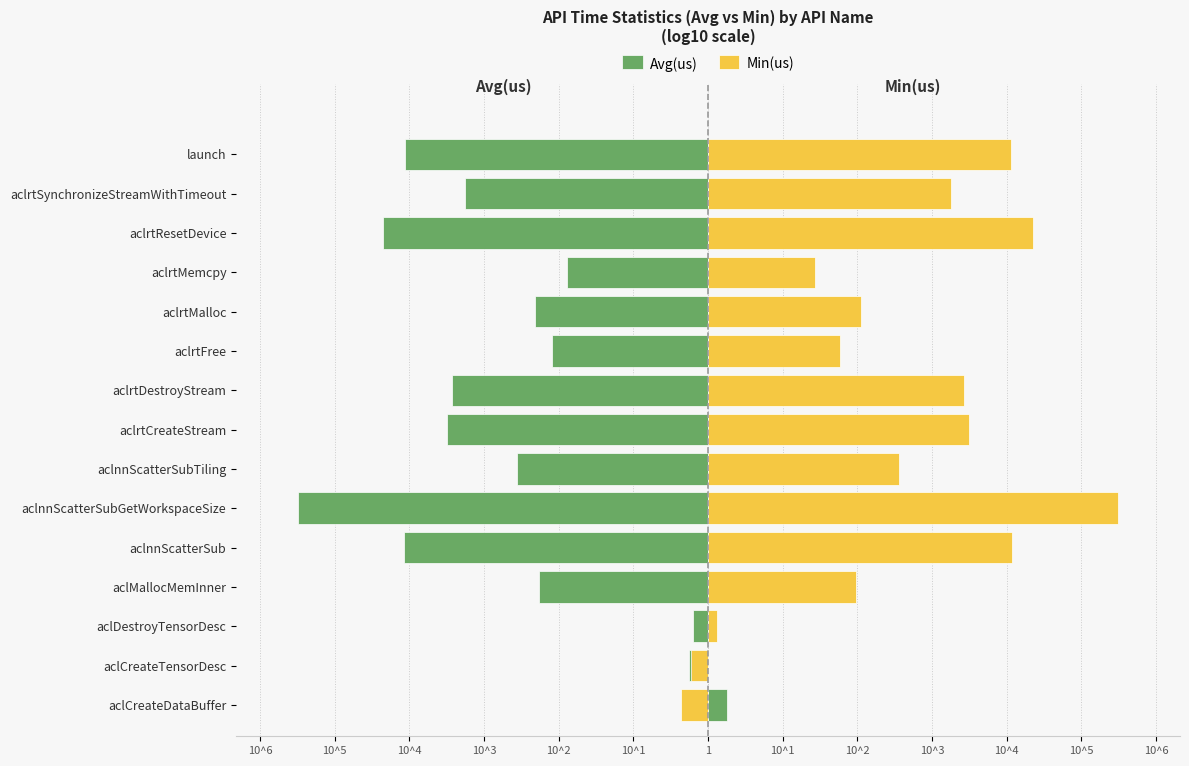

Are the bars horizontal?

Yes